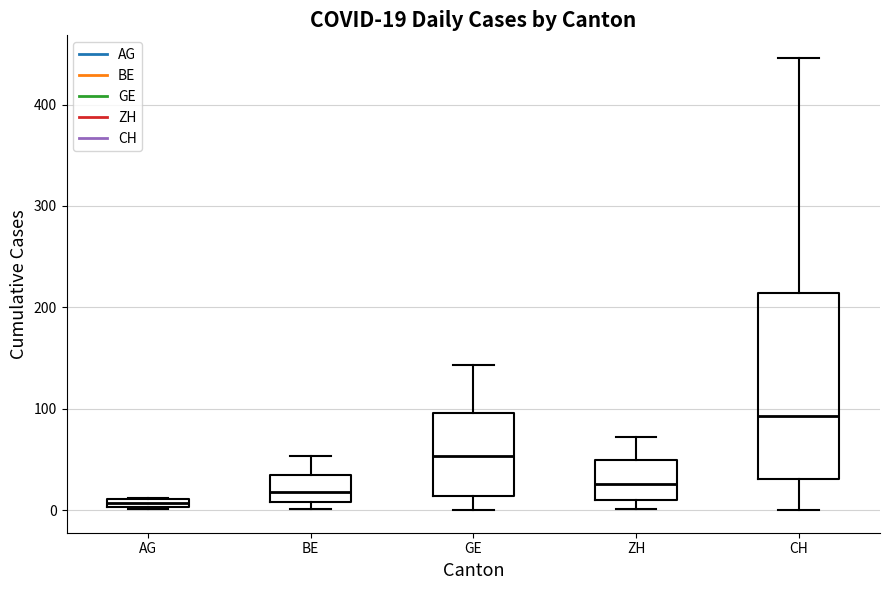

Which box has the lowest median line?

AG